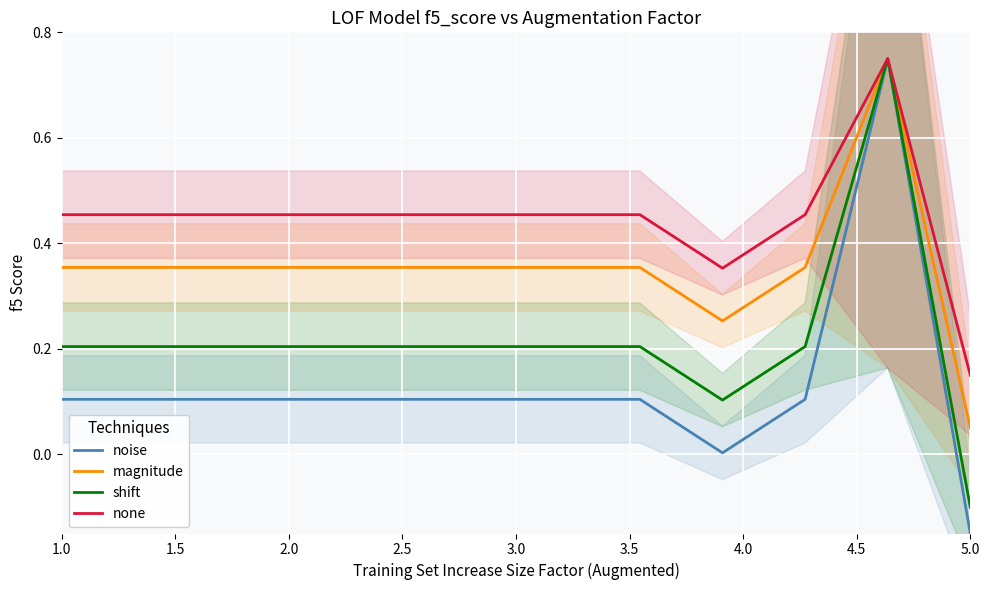

In shift, how many points are higher than both neighbors (excluding endpoints)?

1